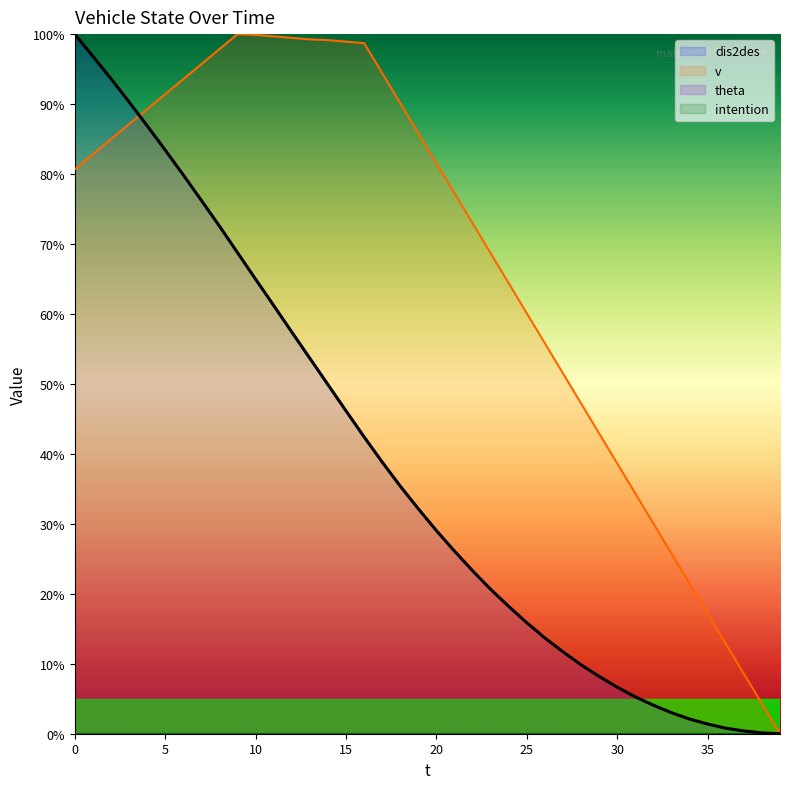

Reading right to left, extract all data points from this chart.

dis2des: 39=0.0	38=0.1	37=0.4	36=0.8	35=1.4	34=2.1	33=3.0	32=4.1	31=5.3	30=6.6	29=8.2	28=9.8	27=11.7	26=13.7	25=15.9	24=18.2	23=20.6	22=23.3	21=26.1	20=29.0	19=32.1	18=35.4	17=38.8	16=42.4	15=46.1	14=49.9	13=53.7	12=57.4	11=61.2	10=65.0	9=68.8	8=72.6	7=76.2	6=79.9	5=83.4	4=86.9	3=90.3	2=93.6	1=96.8	0=100.0
v: 39=0.0	38=4.3	37=8.6	36=12.9	35=17.2	34=21.5	33=25.8	32=30.0	31=34.3	30=38.6	29=42.9	28=47.2	27=51.5	26=55.8	25=60.1	24=64.4	23=68.7	22=73.0	21=77.3	20=81.5	19=85.8	18=90.1	17=94.4	16=98.7	15=98.9	14=99.1	13=99.2	12=99.5	11=99.7	10=99.9	9=100.0	8=97.9	7=95.7	6=93.6	5=91.4	4=89.3	3=87.1	2=85.0	1=82.8	0=80.7